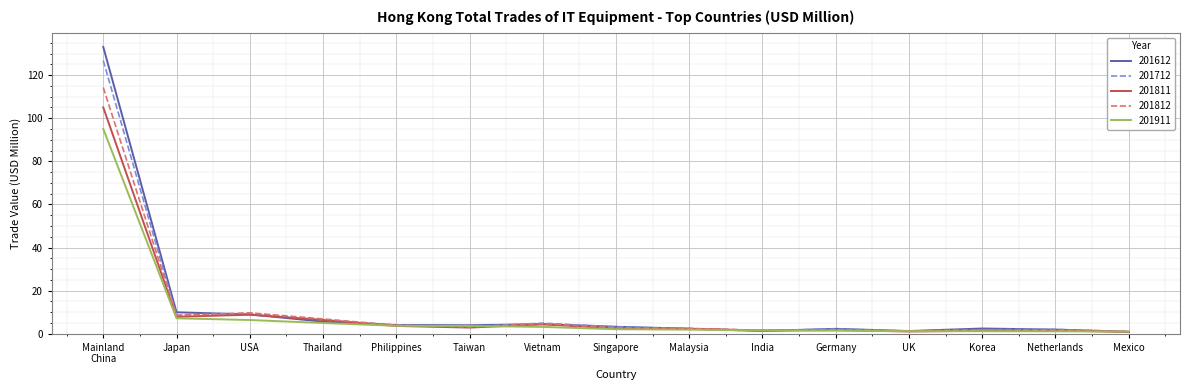

What is the maximum value shown in the chart?

133.0